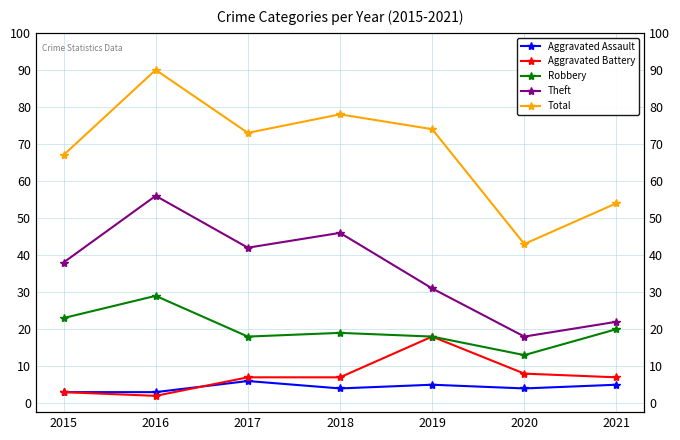

At how many categories does at least one series exceed 36?

7